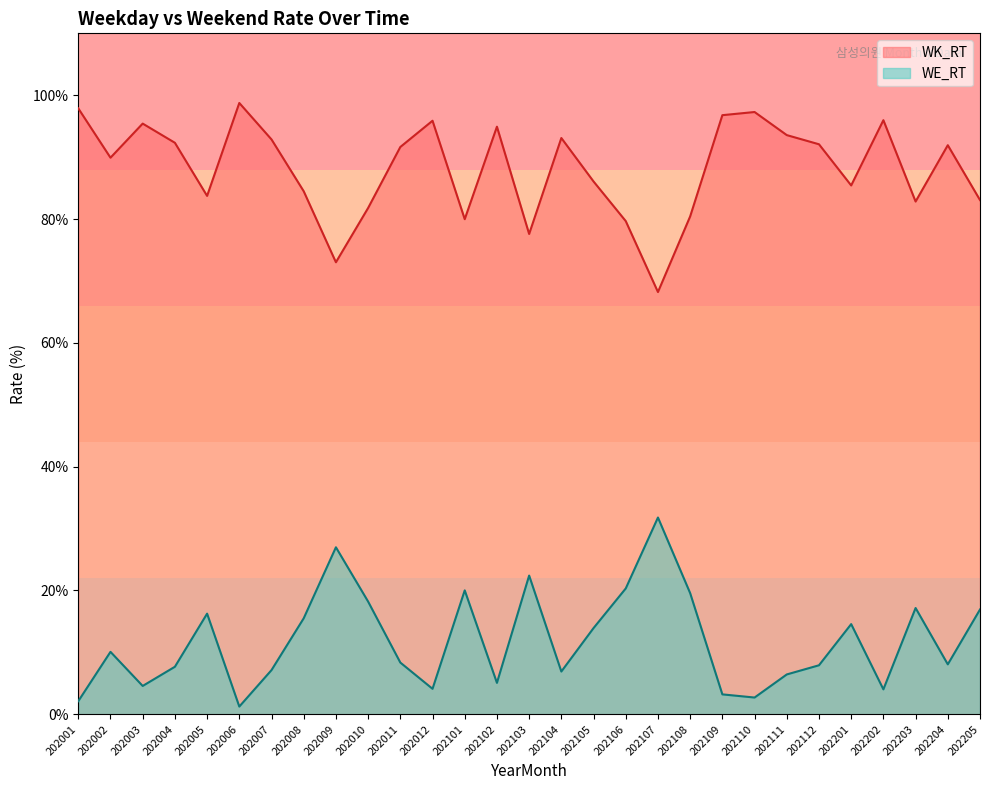

Does the chart display data point markers on the line(s)?

No